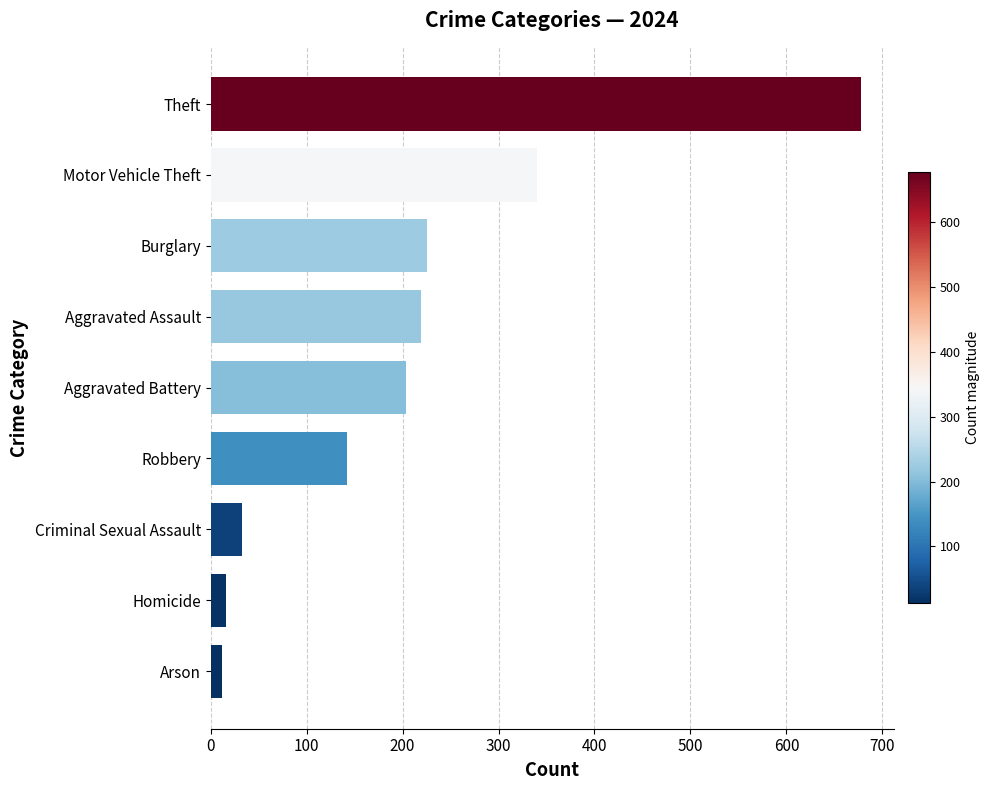

Reading bottom to top, list all the values displayed in this chart.

12	16	33	142	204	219	225	340	678